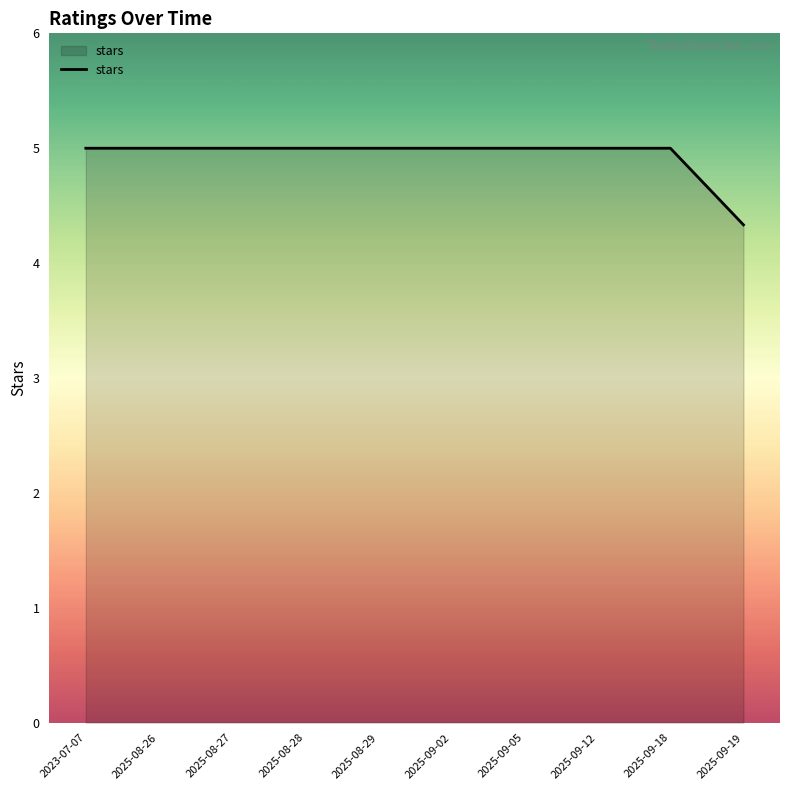

What is the difference between the maximum and minimum values?

0.7